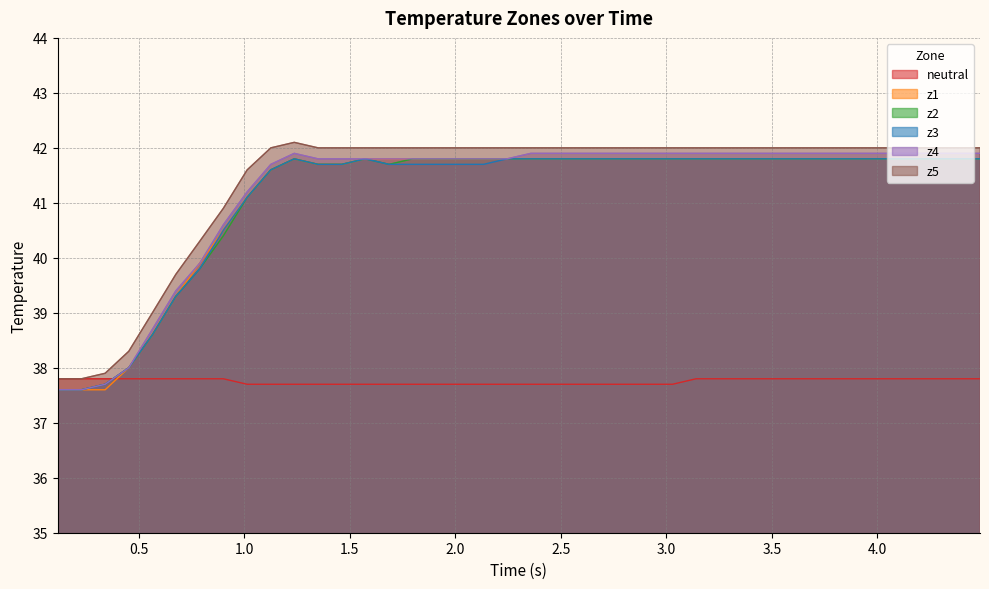

Which series ends up on top after the final intersection of neutral and z1?

z1